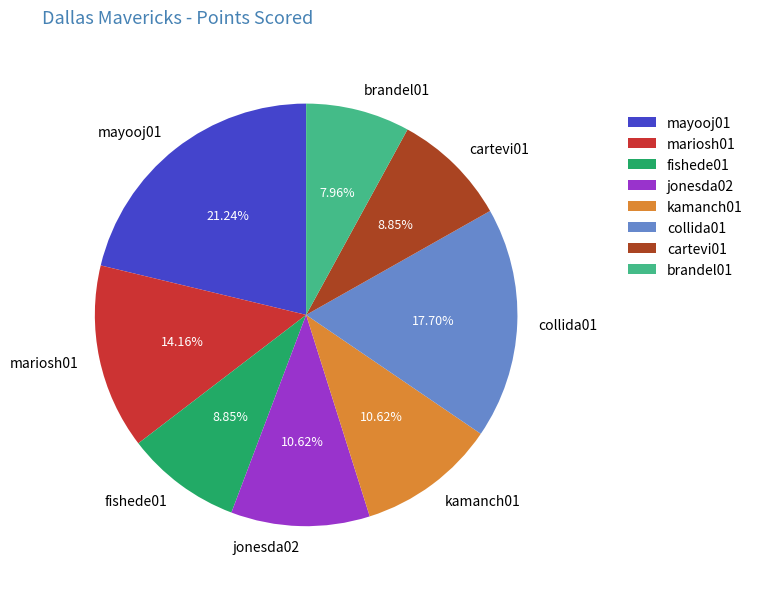

Is there a majority slice in this chart?

No